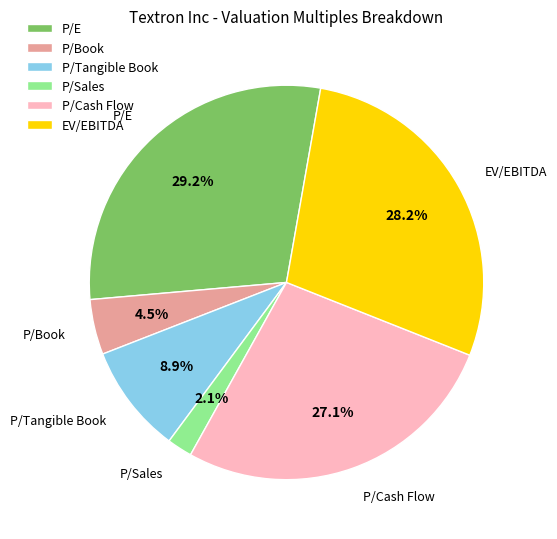

Which has a higher value, P/E or EV/EBITDA?

P/E